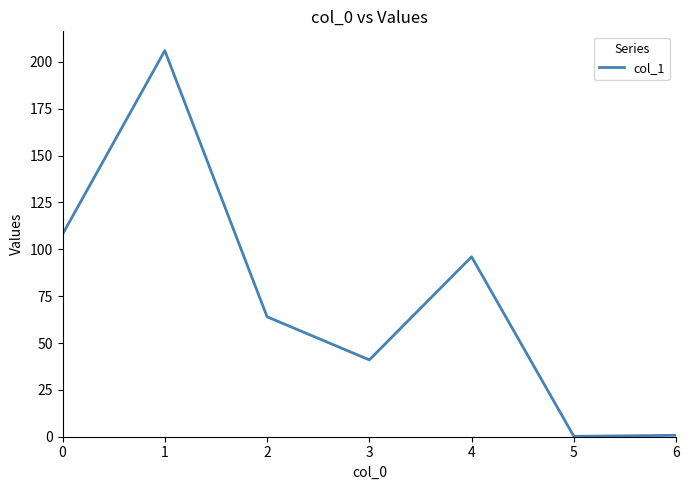

What is the sum of the values at 3 and 0?

149.0